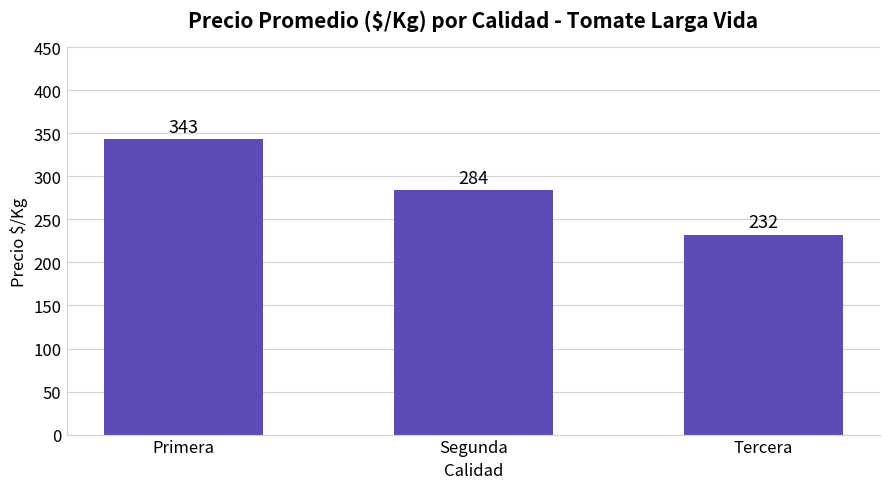

How many data points are less than 284?

1